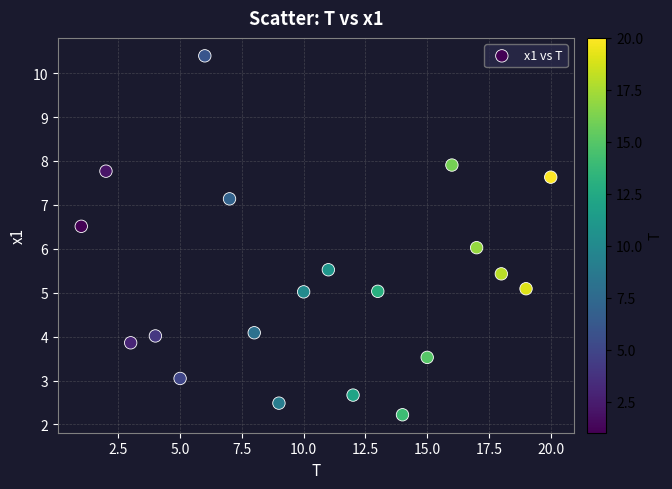

What is the range of Y values (max minus min)?

8.2